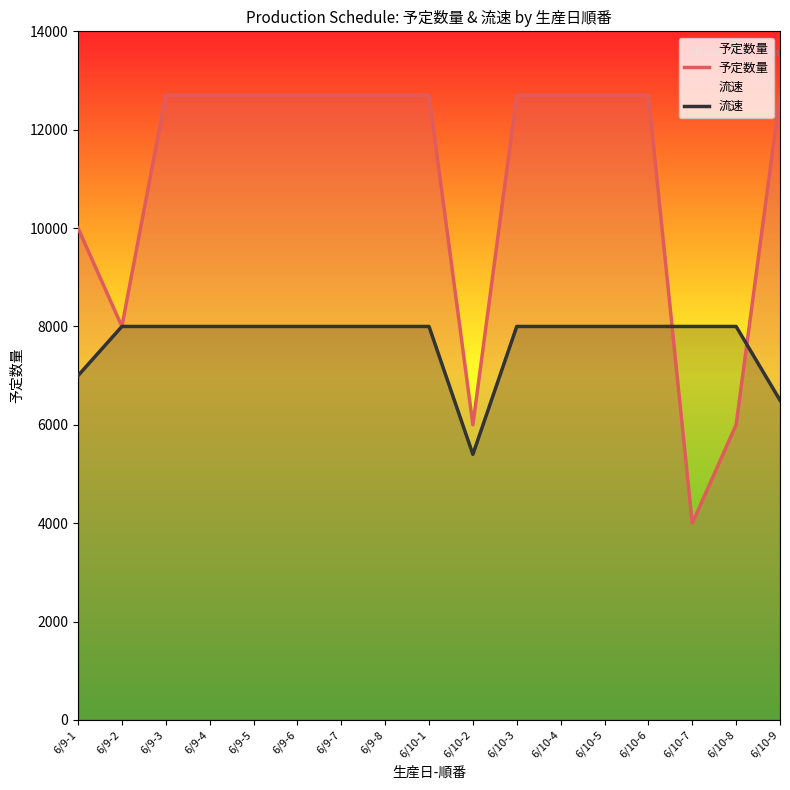

Rank the series at 6/9-5 from highest to lowest value.

予定数量, 流速